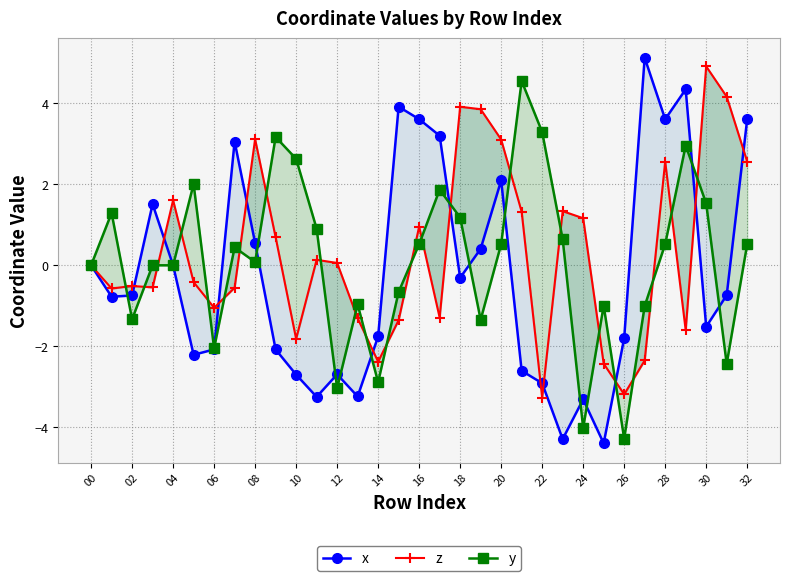

How many categories are shown in the chart?

33